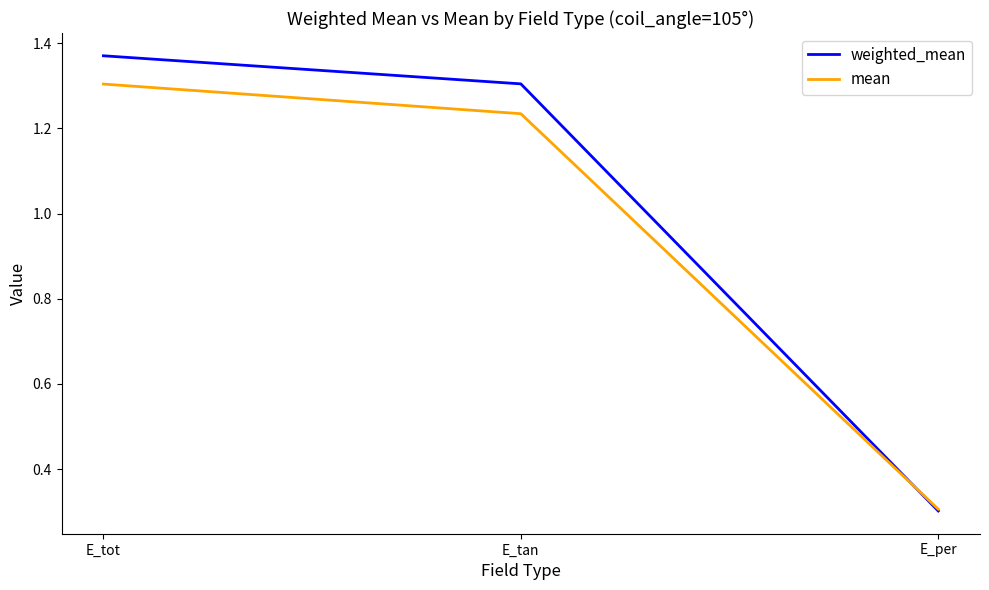

At which label is weighted_mean closest to 0?

E_per